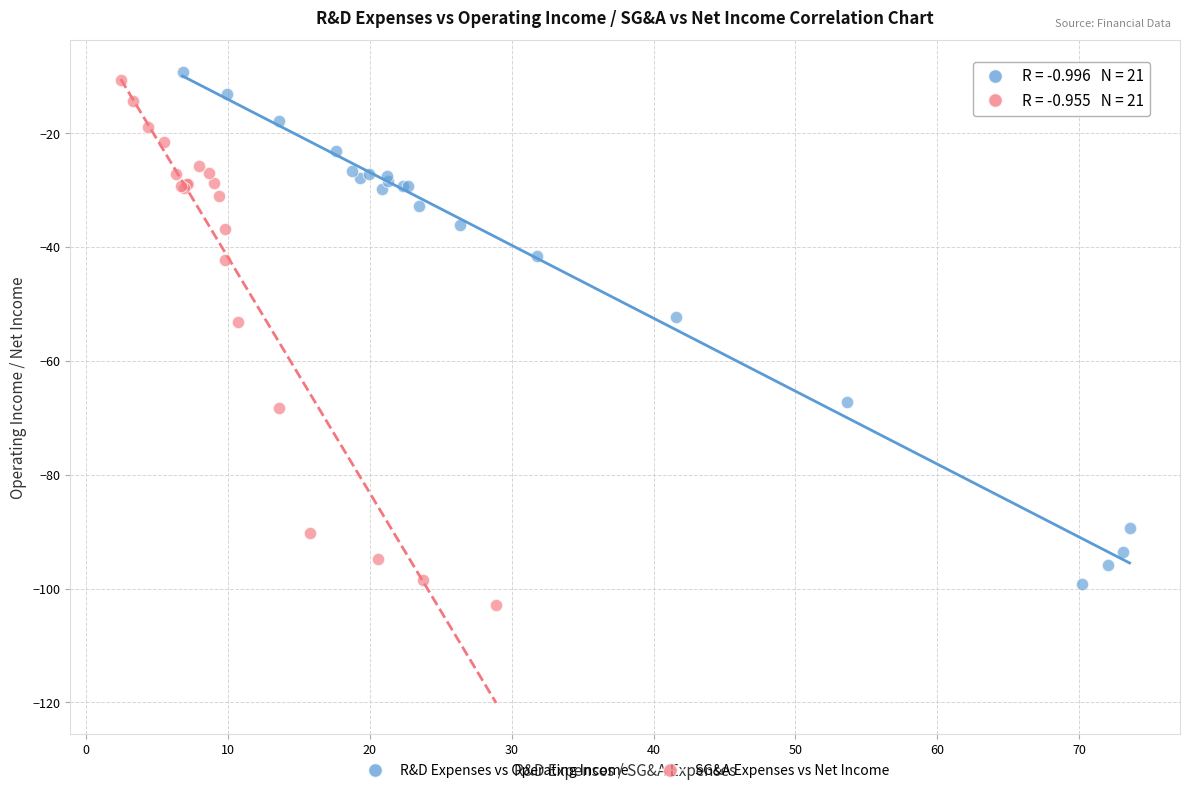

Which series has the widest spread of Y values?

SG&A Expenses vs Net Income